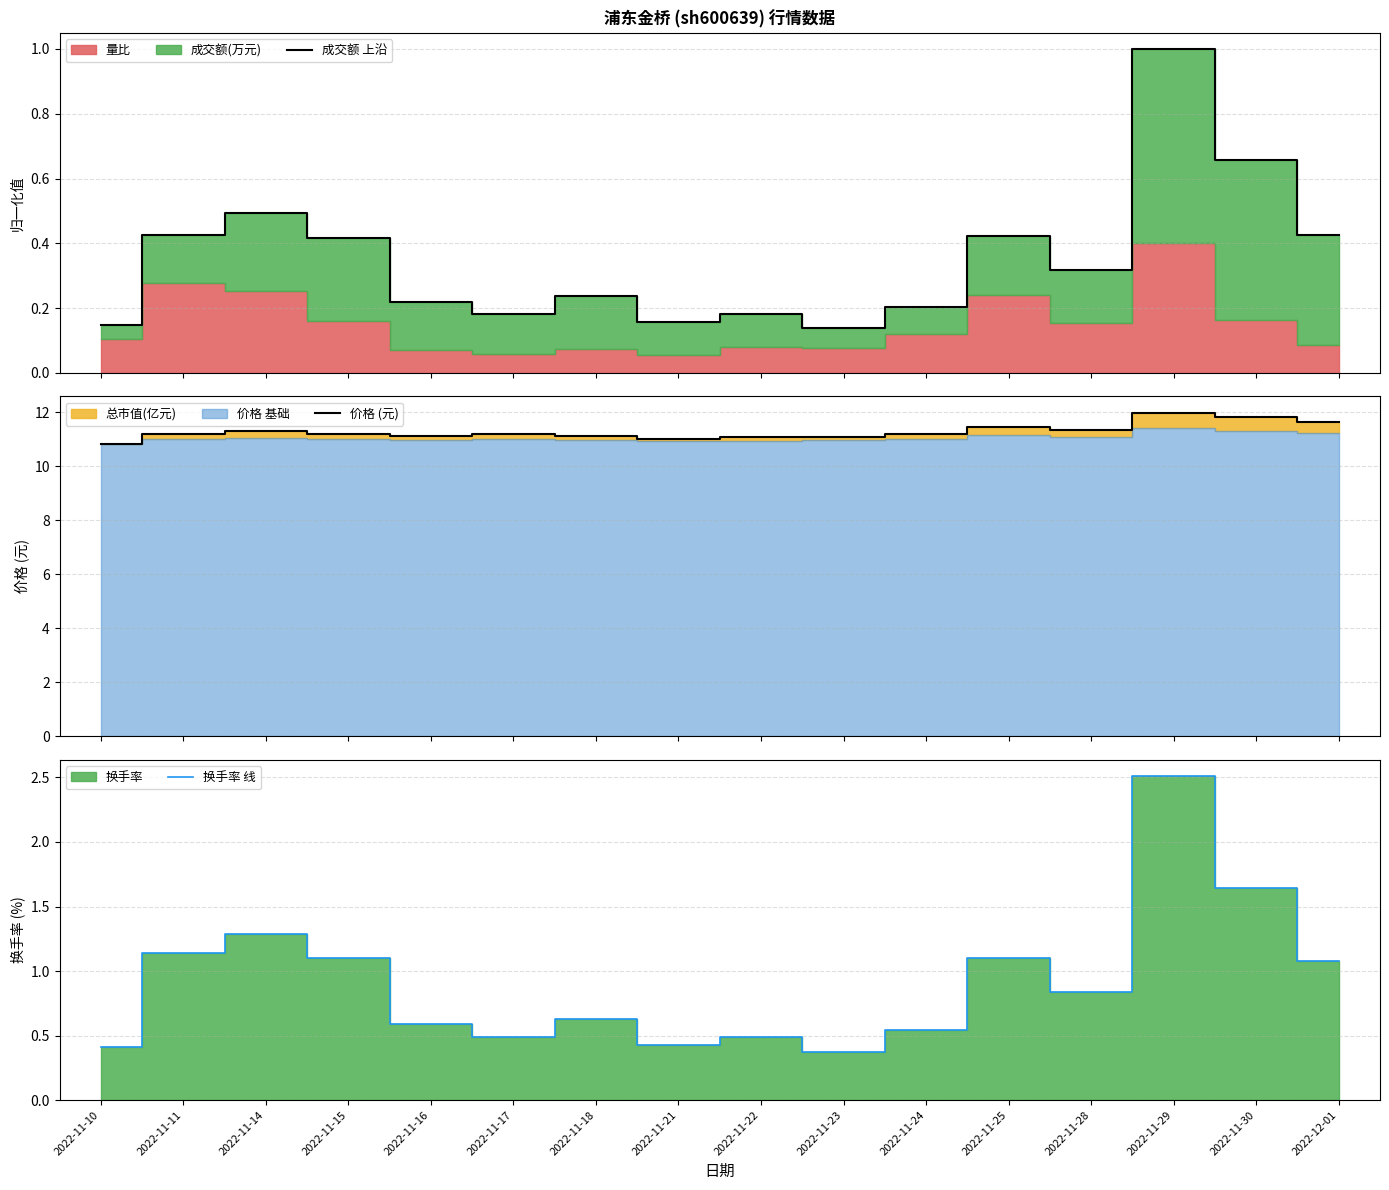

What is the average value of the 换手率 线 series?

0.9